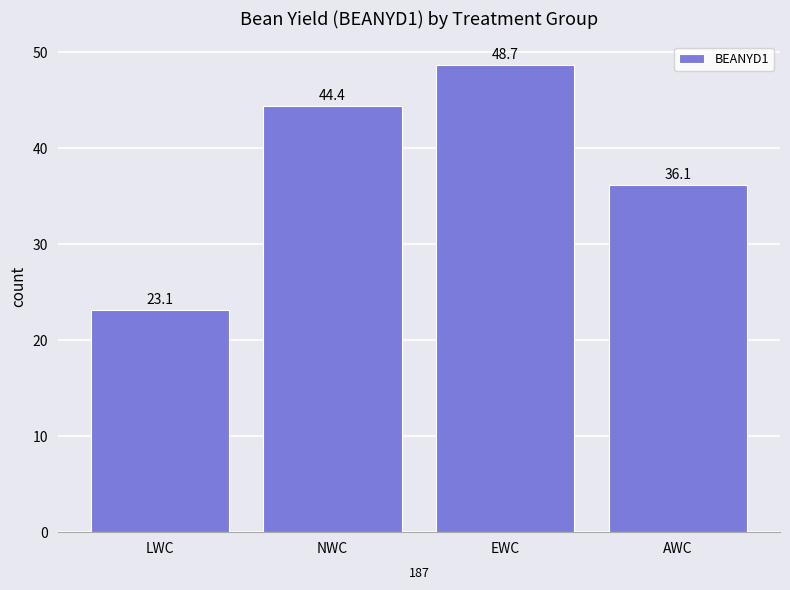

How many values are below 44?

2